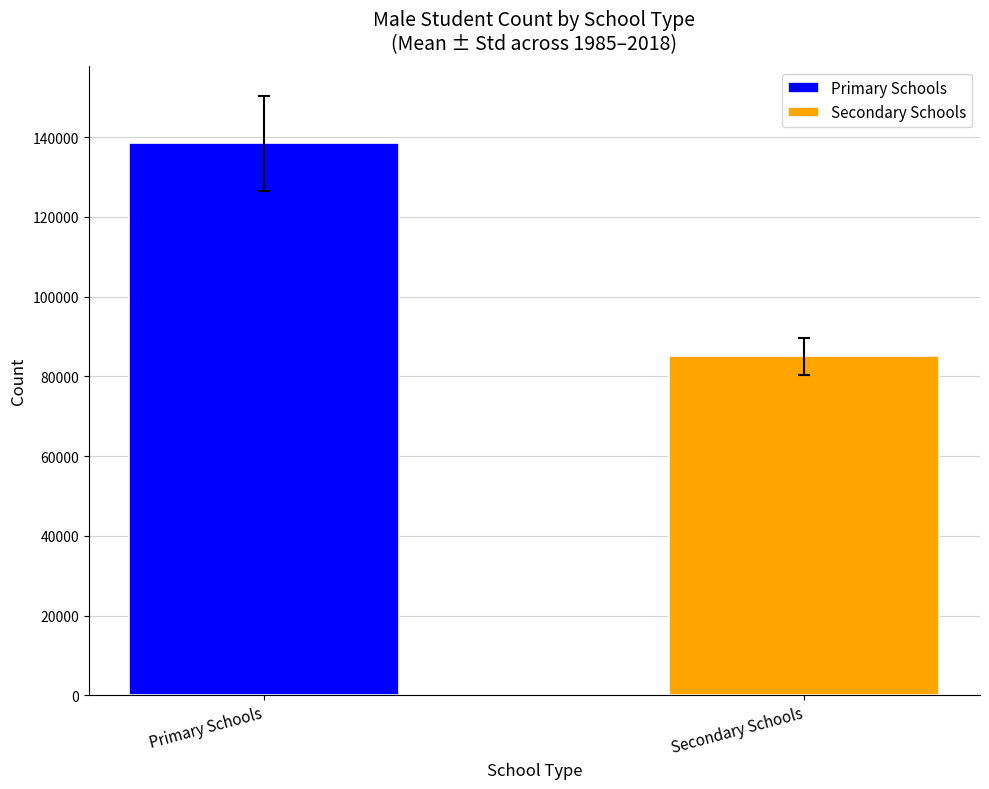

Rank the series by their maximum value, from lowest to highest.

Secondary Schools, Primary Schools